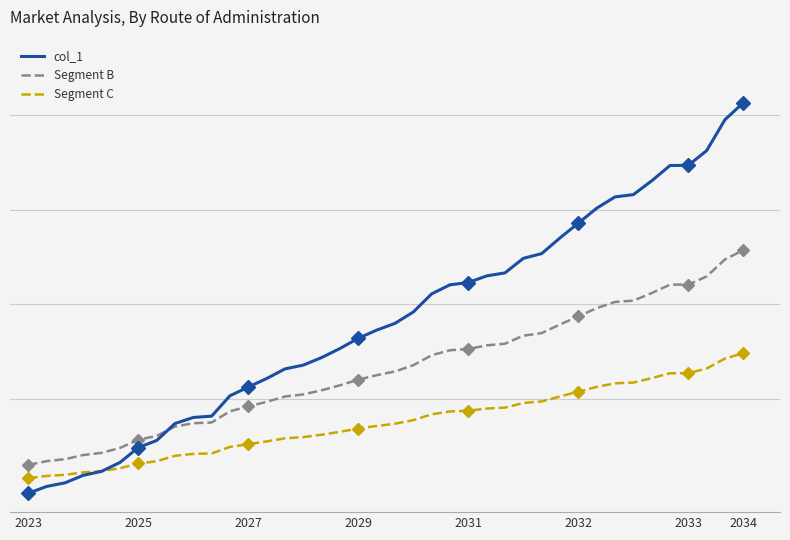

At which label does Segment C reach its minimum?

2023